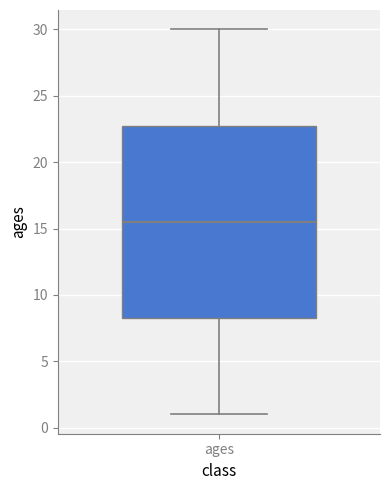

Read this box plot against the y-axis: the position of the median line, the range covered by the box, and the ends of both whiskers. The values are not printed on the chart, so give them approximately, as read against the axis.

median 15.5, box 8.5 to 23.0, whiskers 1.0 to 30.0